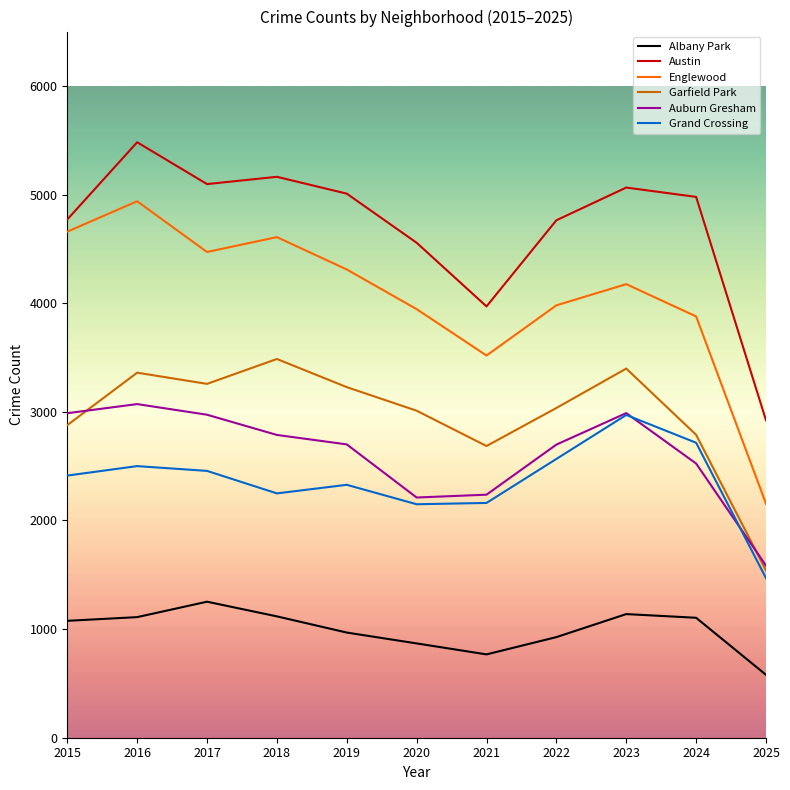

At how many categories does at least one series exceed 1323?

11